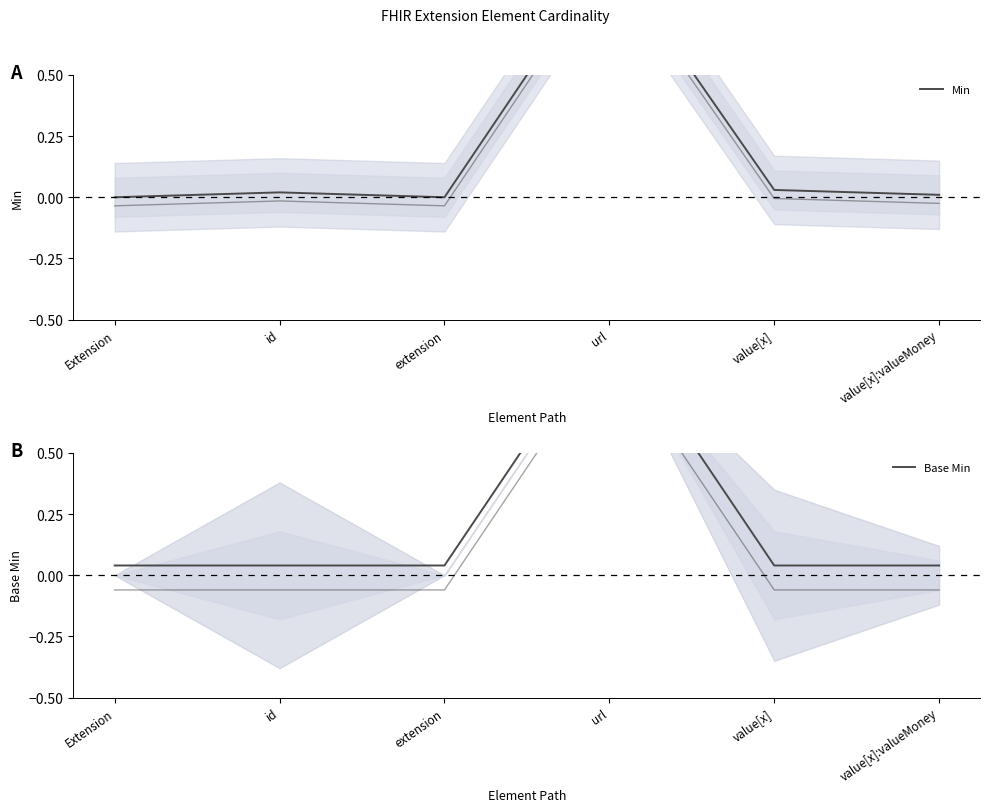

What is the total value across all series at url?

2.0